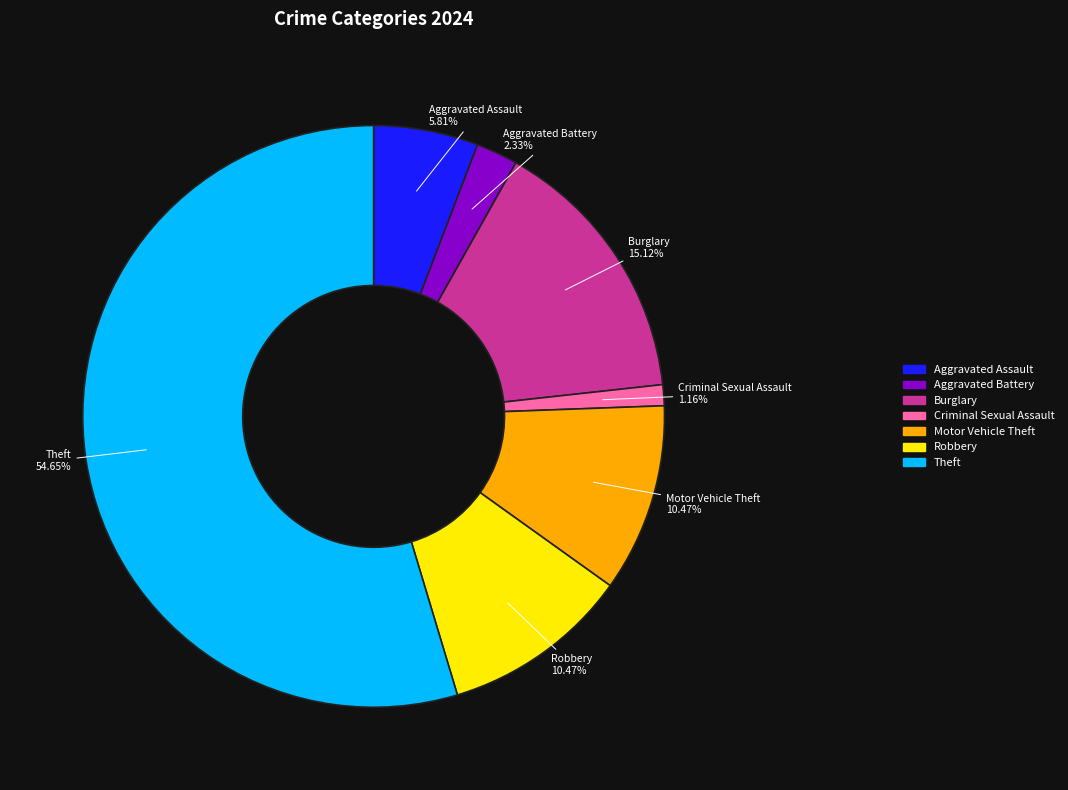

True or false: Aggravated Assault accounts for 1% of the total.

False